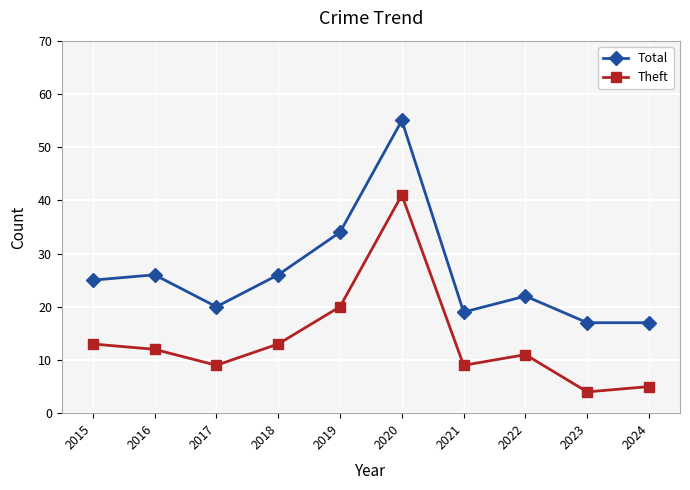

What is the value of the Theft point at the 2nd from the left?

12